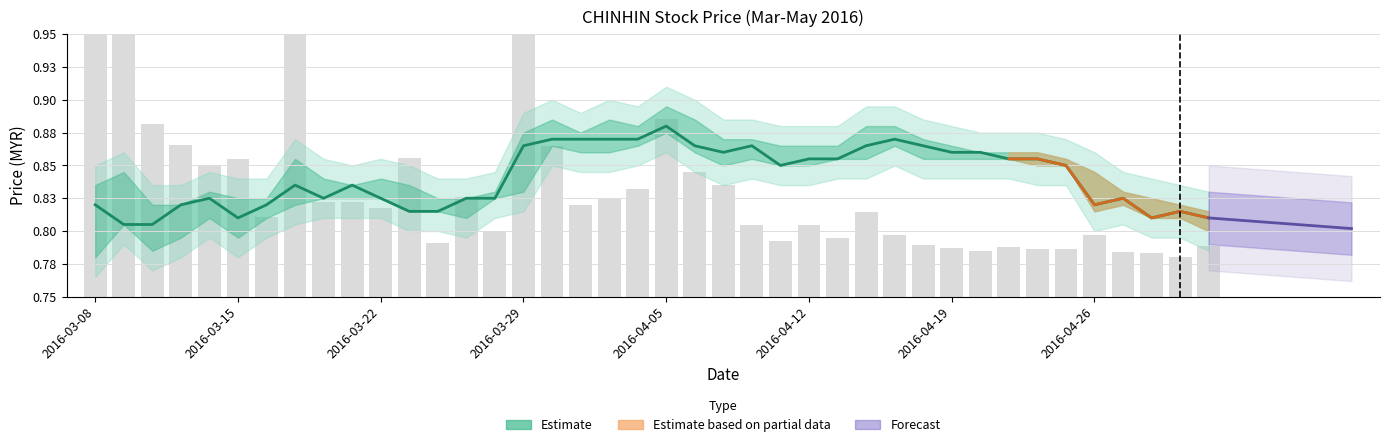

Does the chart contain stacked bars?

No